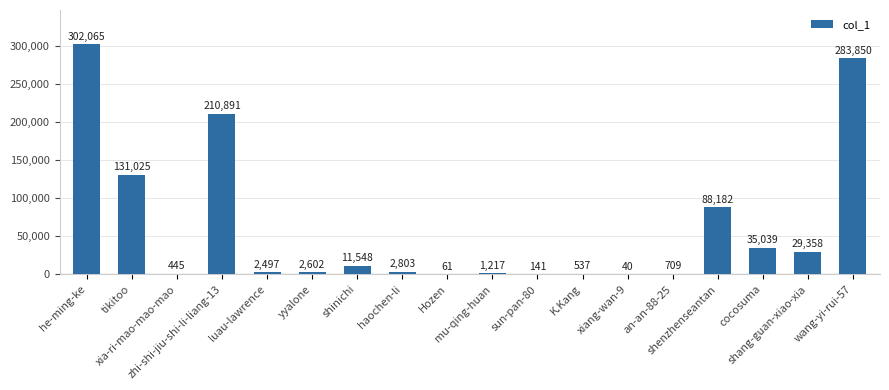

Between shang-guan-xiao-xia and an-an-88-25, which is larger?

shang-guan-xiao-xia